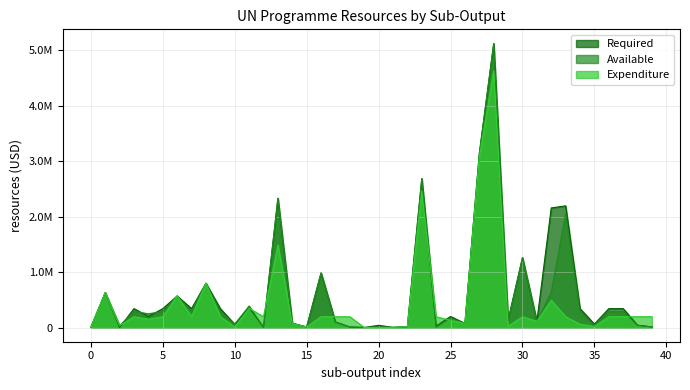

Which series has the largest range (max minus min)?

Required